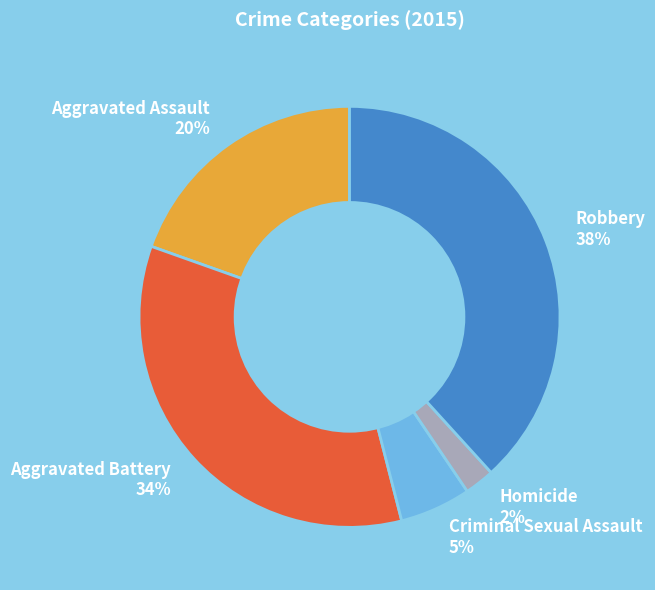

What is the smallest slice in the pie chart?

Homicide